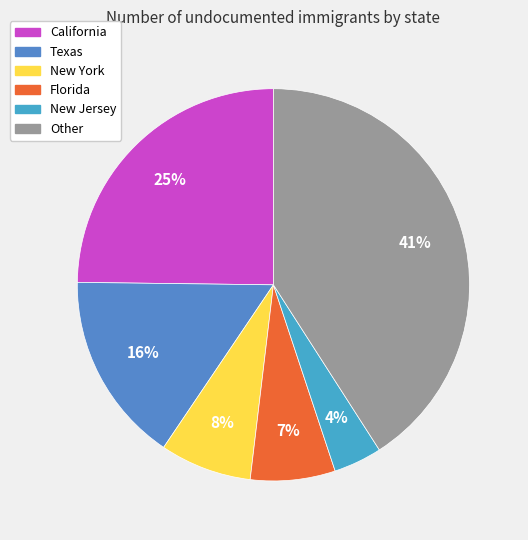

Which slice is the largest?

Other